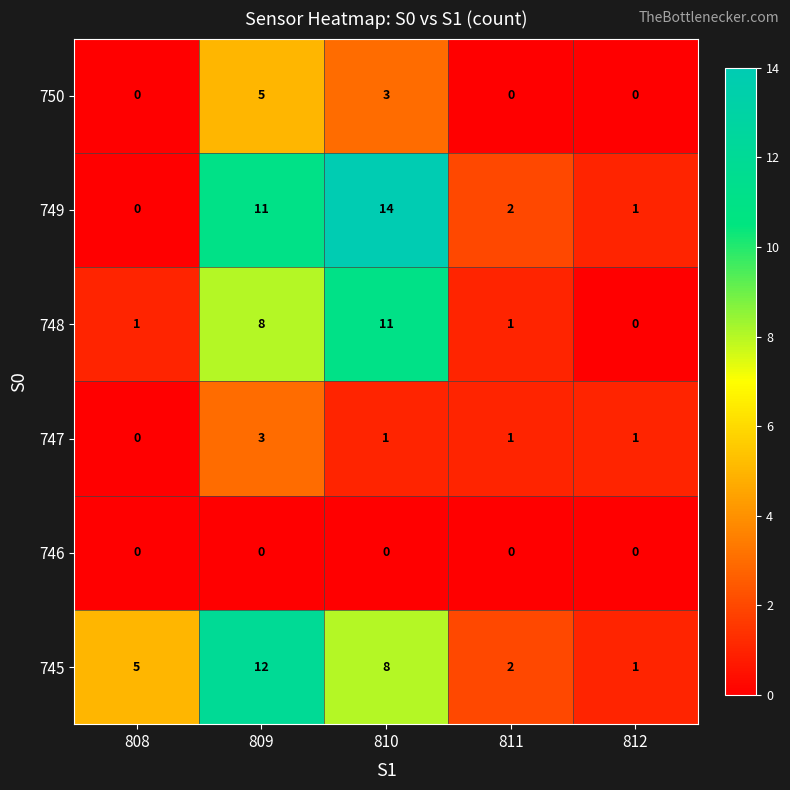

At 810, list the series in order from smallest to largest.

746, 747, 750, 745, 748, 749